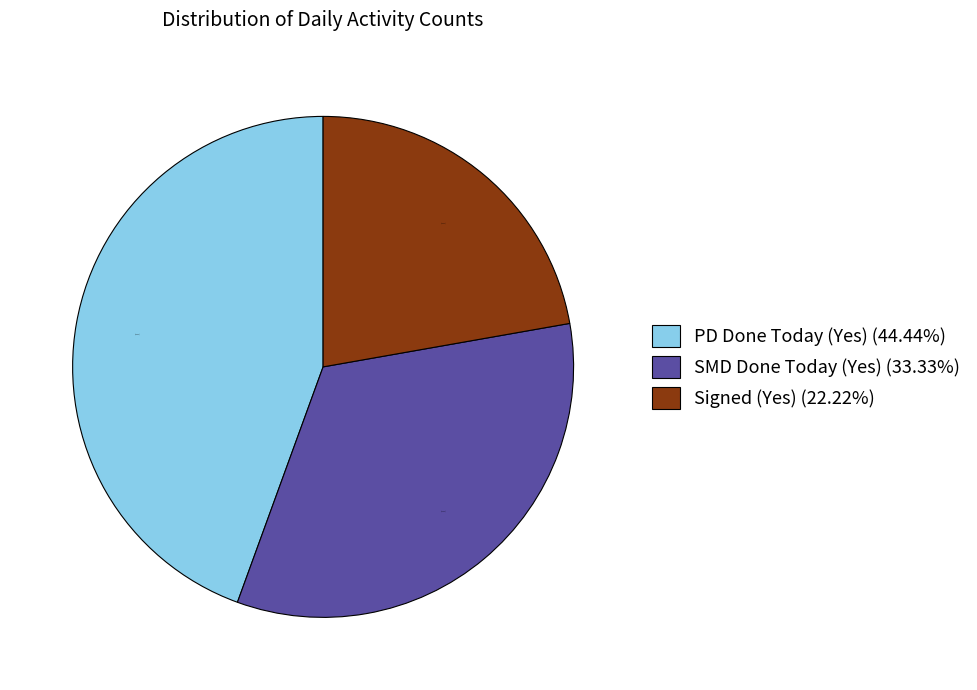

Rank the categories by value from highest to lowest.

PD Done Today (Yes) (44.44%), SMD Done Today (Yes) (33.33%), Signed (Yes) (22.22%)